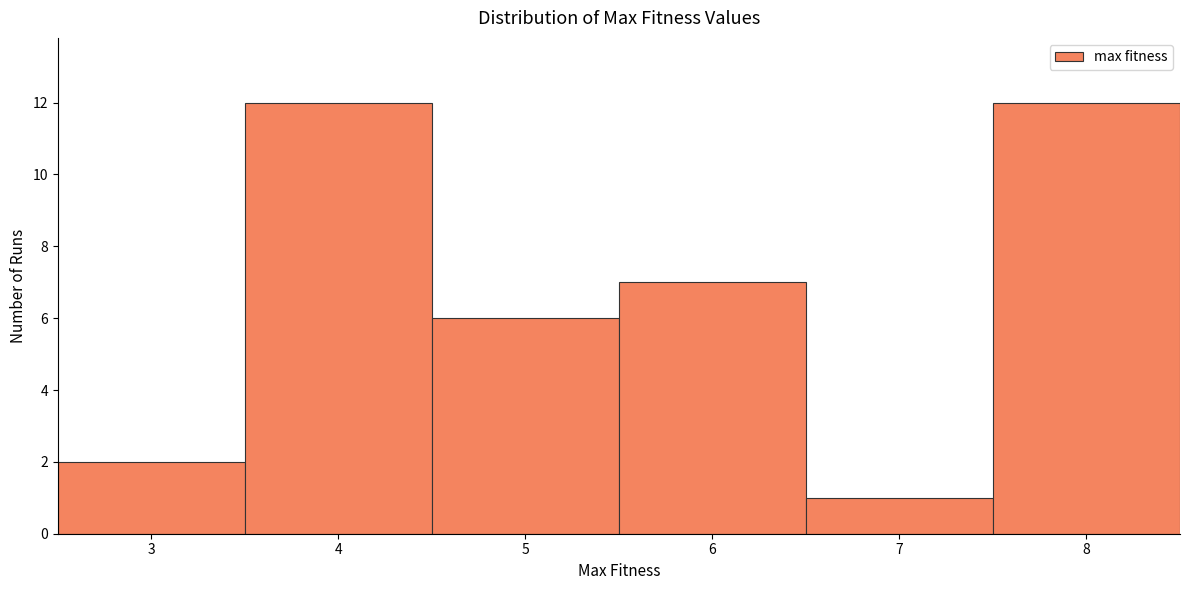

Reading left to right, transcribe this chart: for each bar, give the range it covers on the x-axis and its height. The values are not printed on the chart, so give them approximately, as read against the axis.

2.5 to 3.5: 2
3.5 to 4.5: 12
4.5 to 5.5: 6
5.5 to 6.5: 7
6.5 to 7.5: 1
7.5 to 8.5: 12